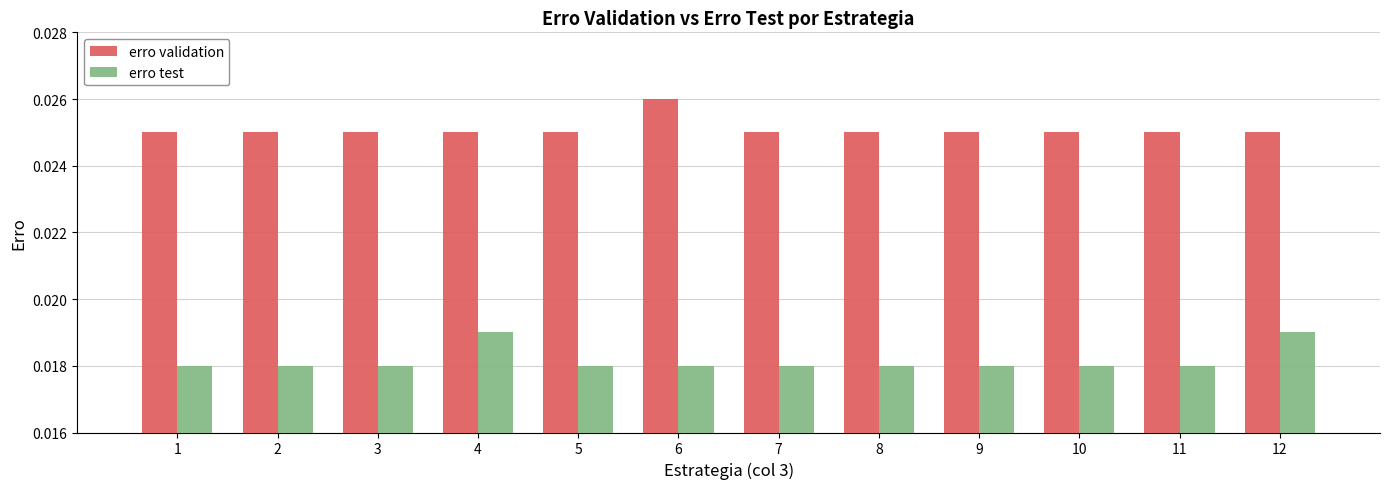

List the series in order of their overall mean, lowest first.

erro test, erro validation